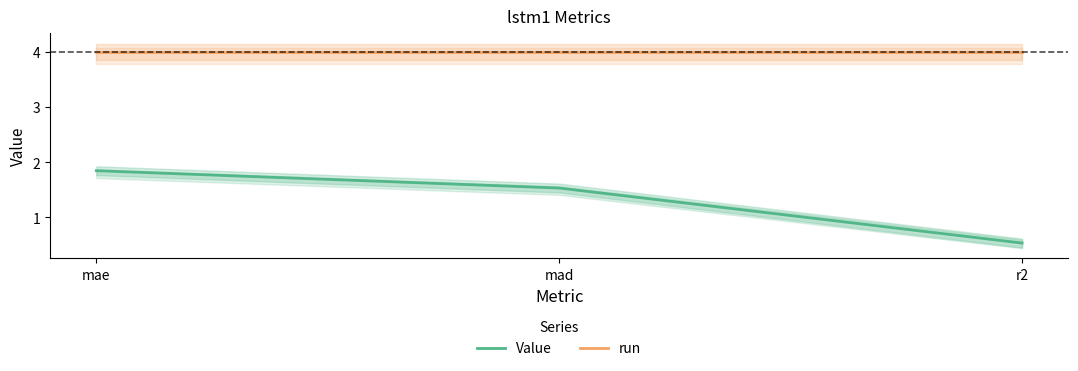

At which category is the sum across all series the highest?

mae